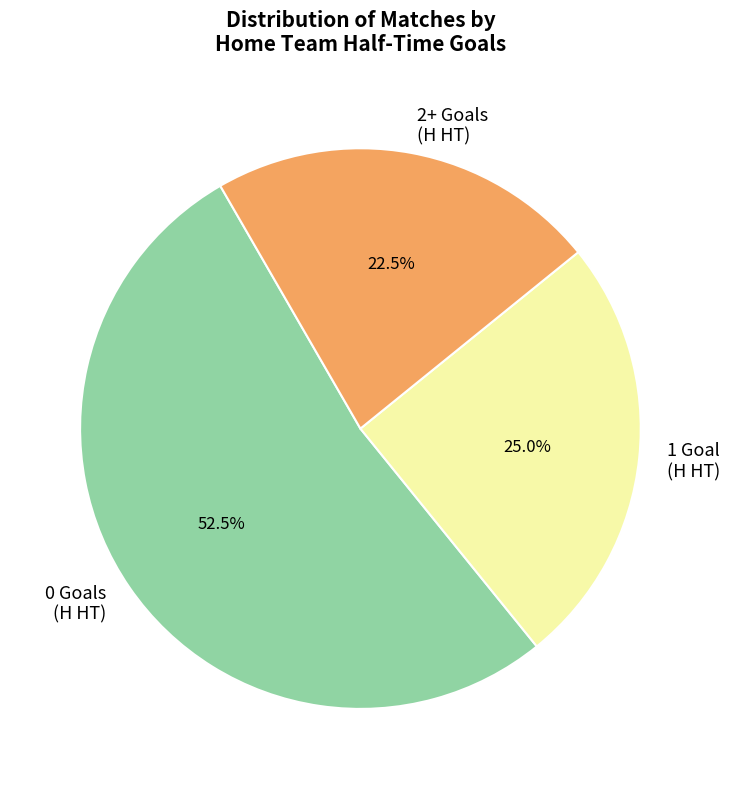

Is the sum of 2+ Goals (H HT) and 0 Goals (H HT) greater than half?

Yes